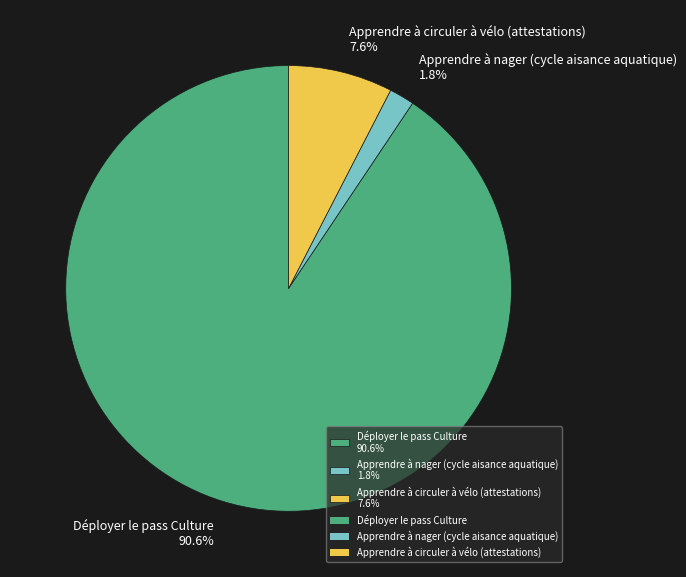

How many segments does this pie chart have?

3